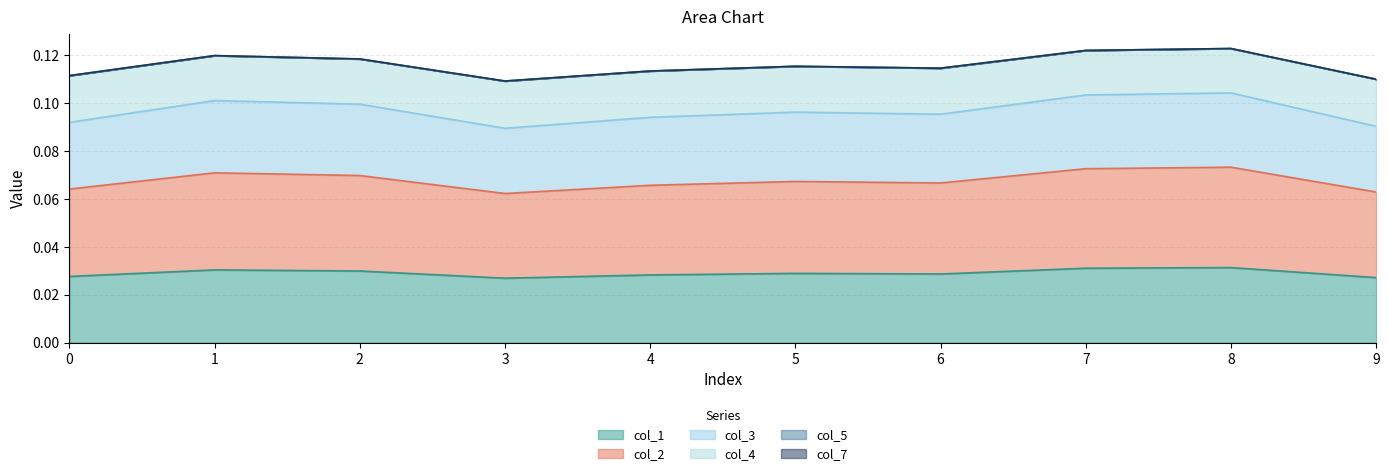

What is the sum of the col_2 values at 8 and 4?

0.1